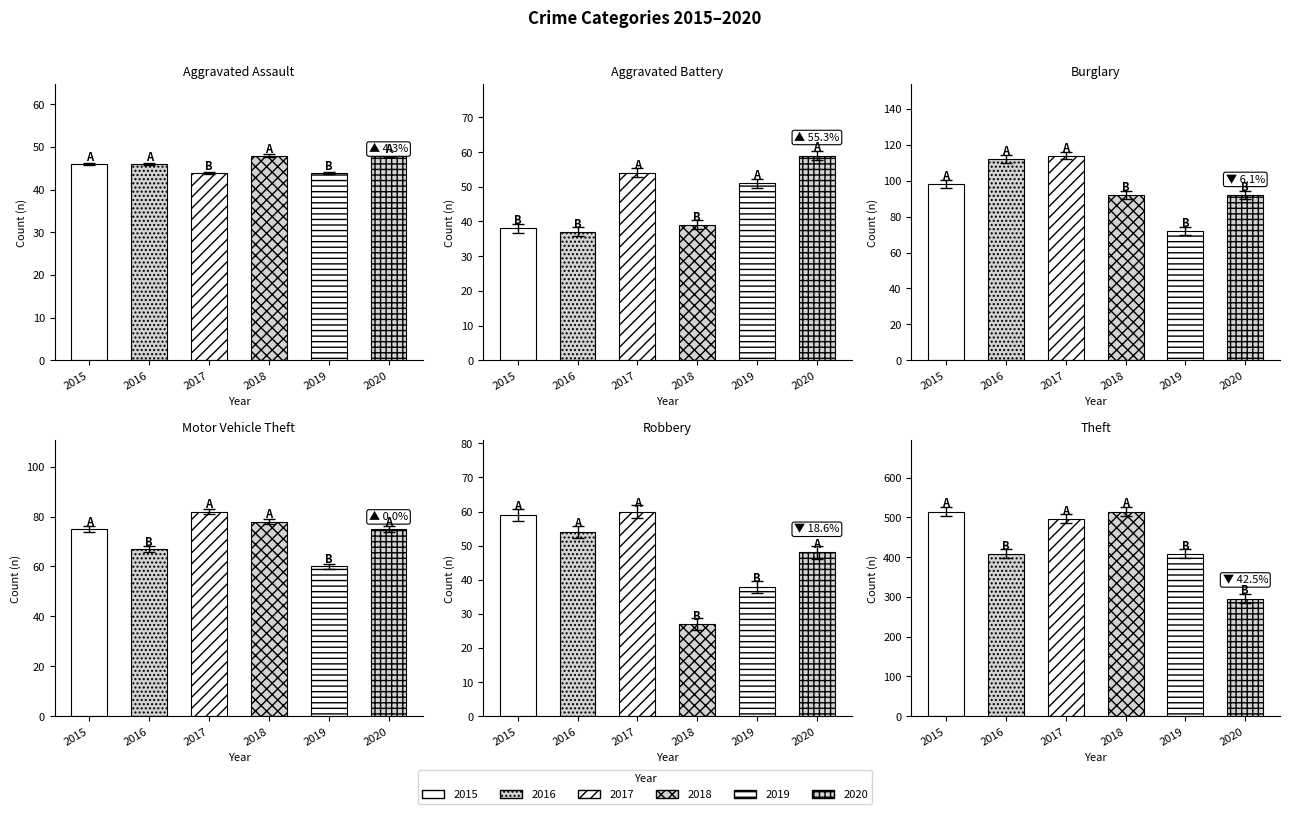

Is the value of Burglary at 2016 greater than the value of Motor Vehicle Theft at 2017?

Yes